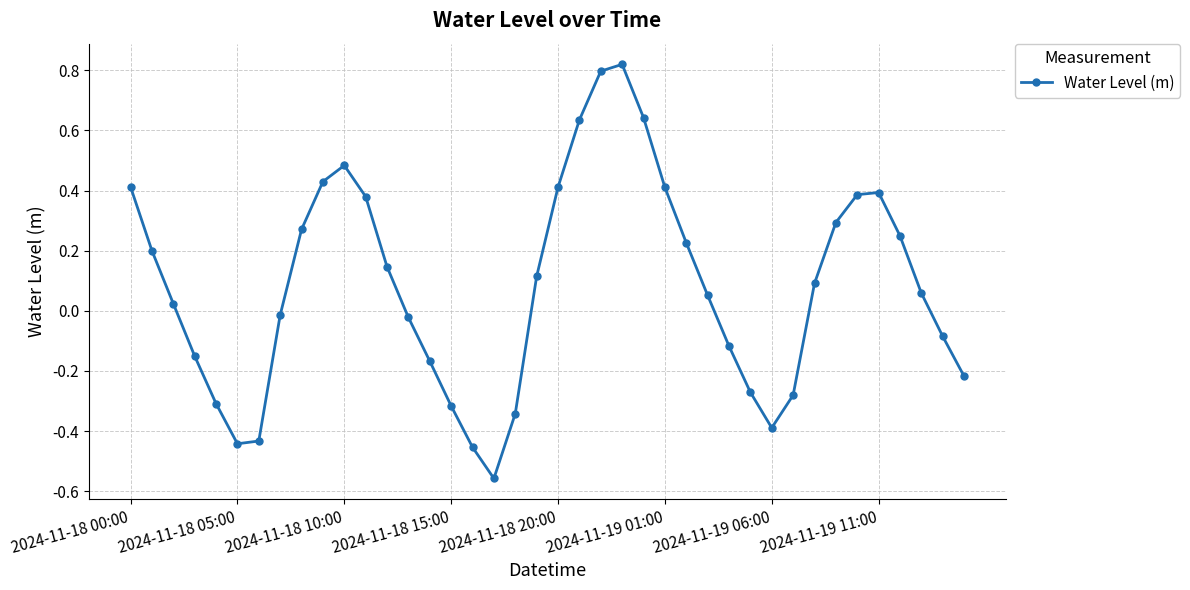

True or false: there are more than 1 points higher than both neighbors.

True